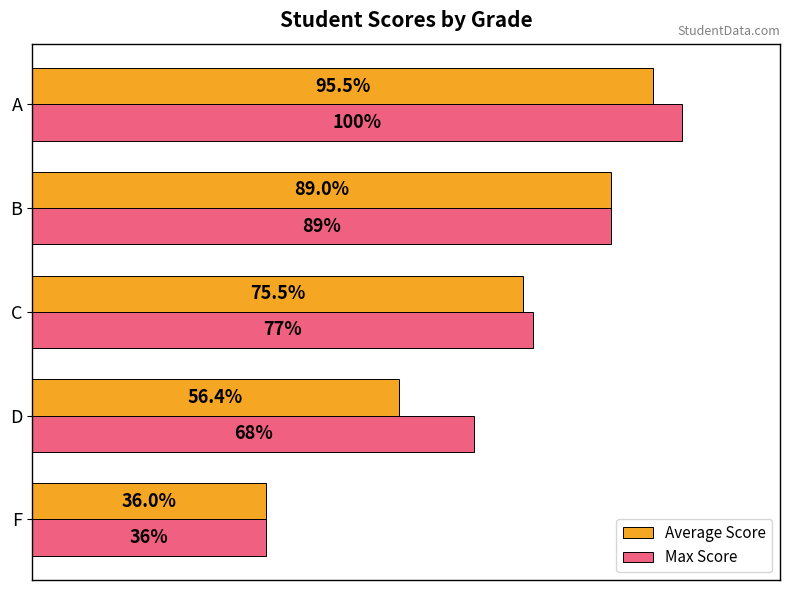

Which series has the largest total across all categories?

Max Score